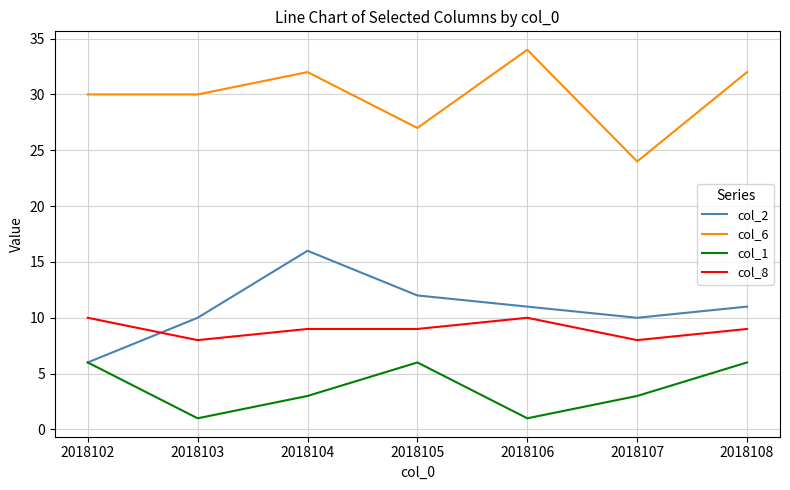

What is the minimum value for col_2?

6